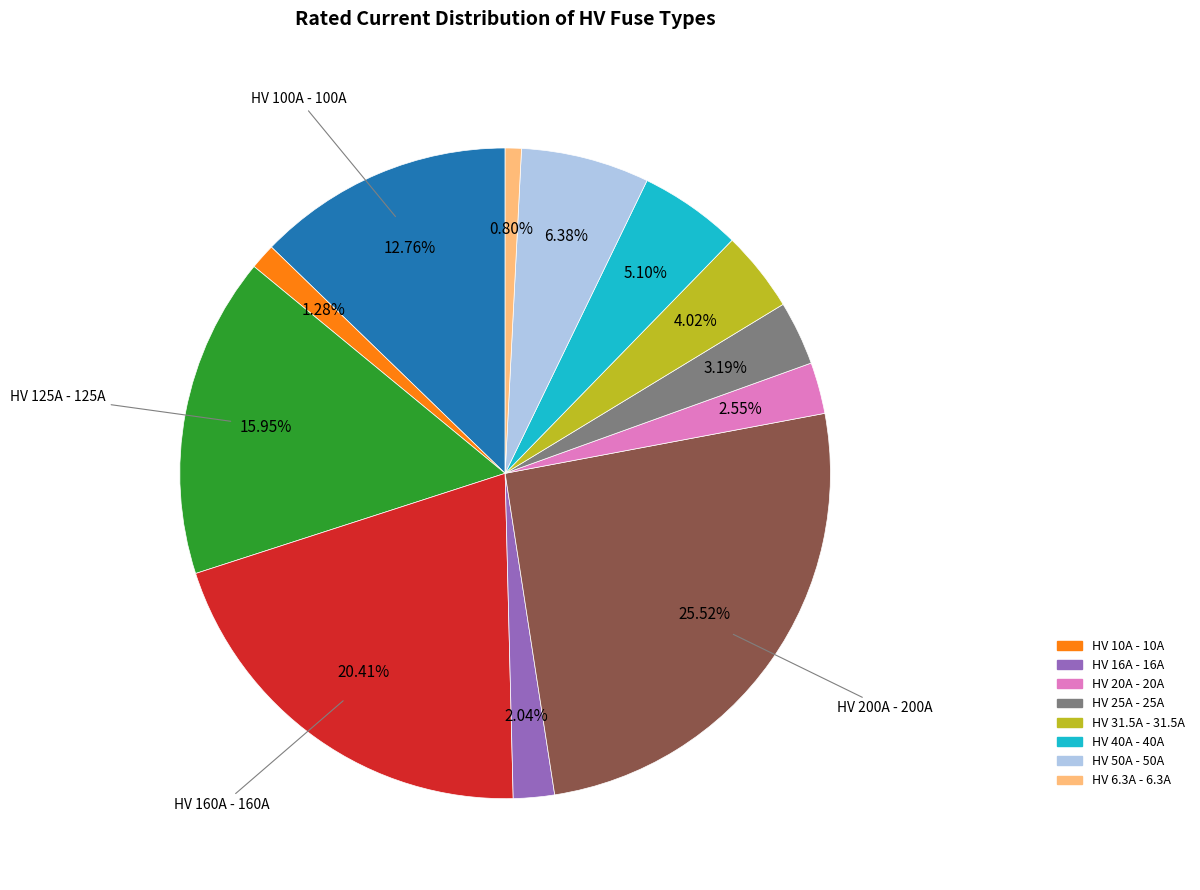

To the nearest percent, what is the difference between the largest and smallest slice percentages?

25%